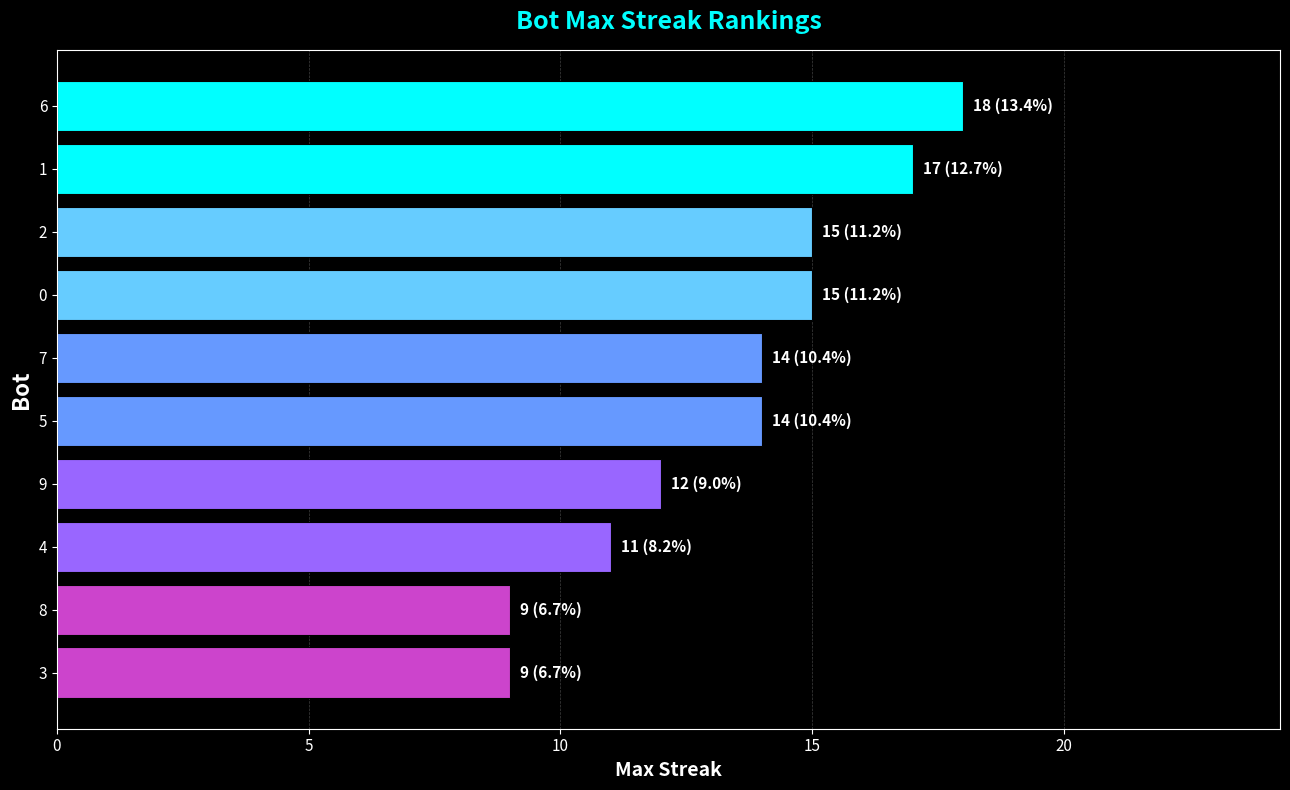

What is the value of the 1st bar from the top?

18